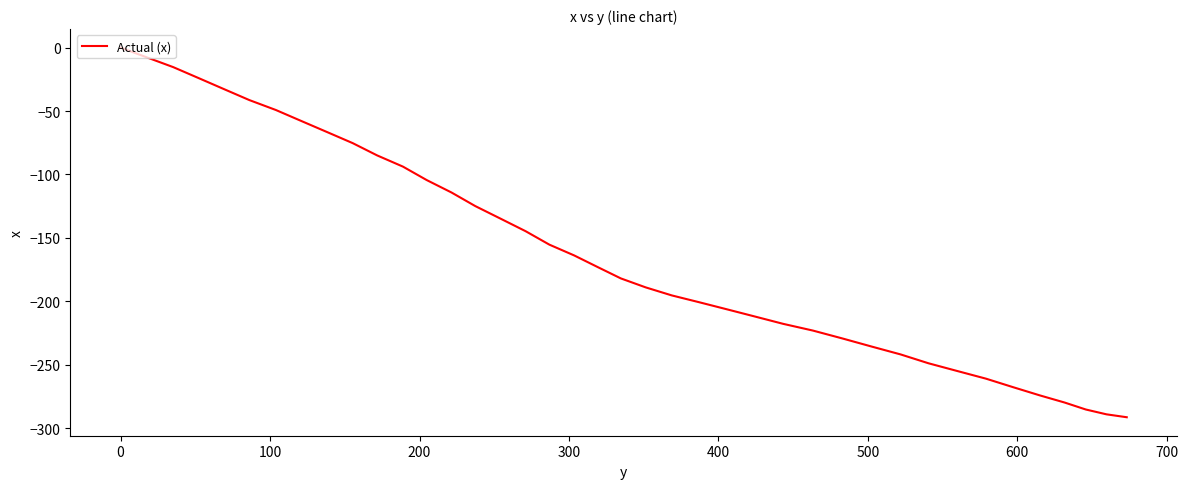

What is the difference between the maximum and minimum values?

291.3